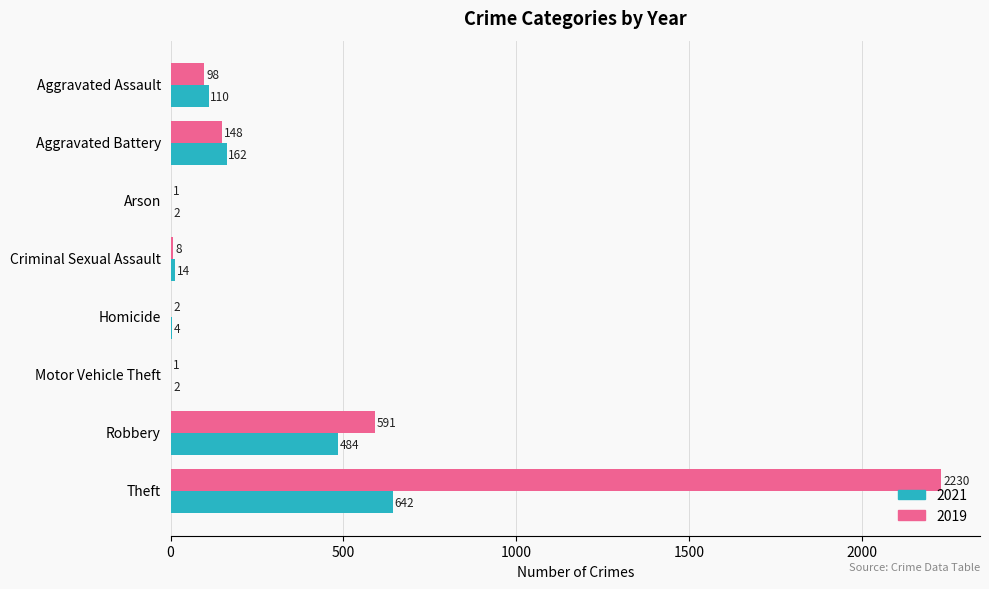

Between Aggravated Assault and Criminal Sexual Assault, which series saw the biggest shift?

2021